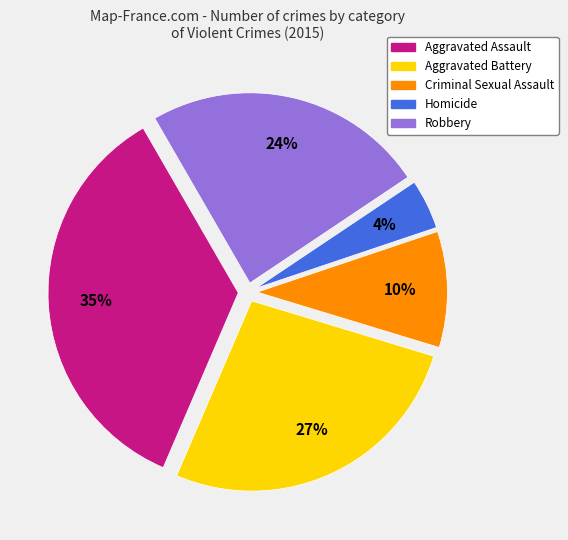

What is the ratio of the value at Criminal Sexual Assault to the value at Aggravated Assault?

0.3